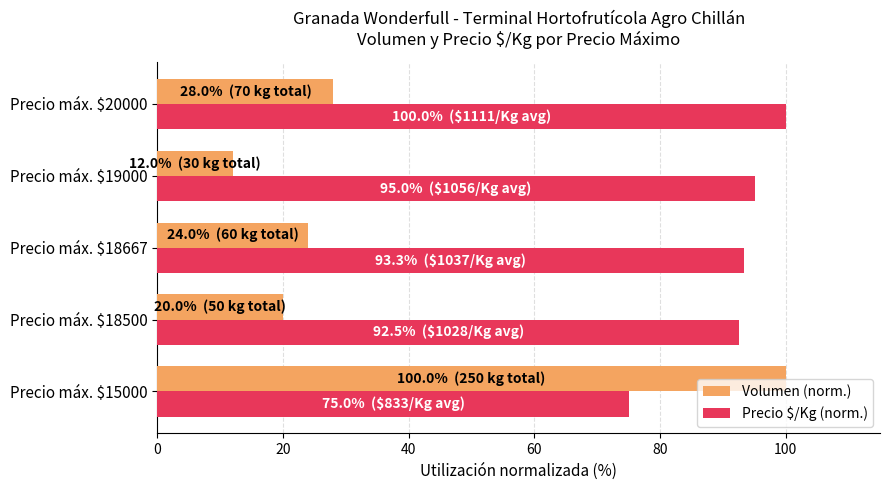

Which series has the largest total across all categories?

Precio $/Kg (norm.)